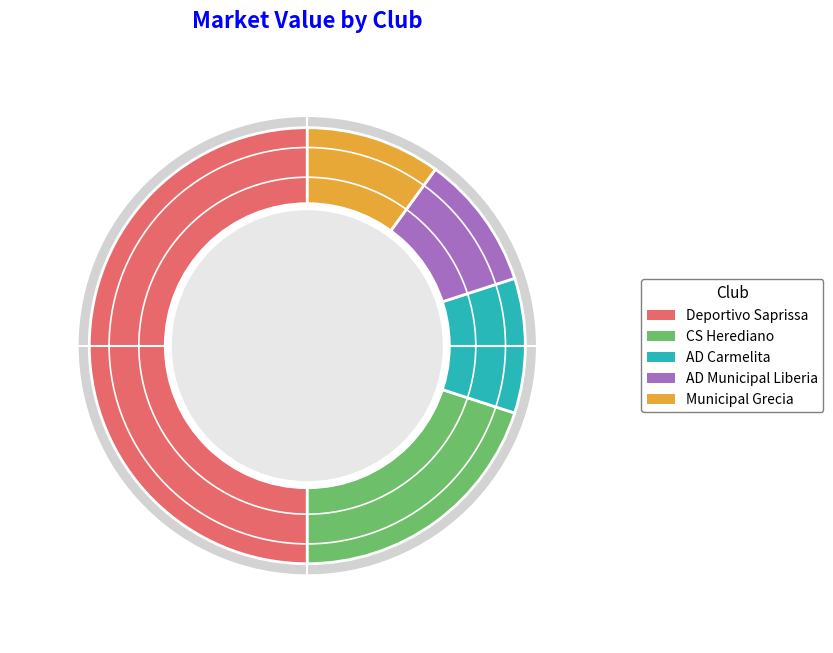

Rank the categories by value from highest to lowest.

Deportivo Saprissa, CS Herediano, AD Carmelita, AD Municipal Liberia, Municipal Grecia